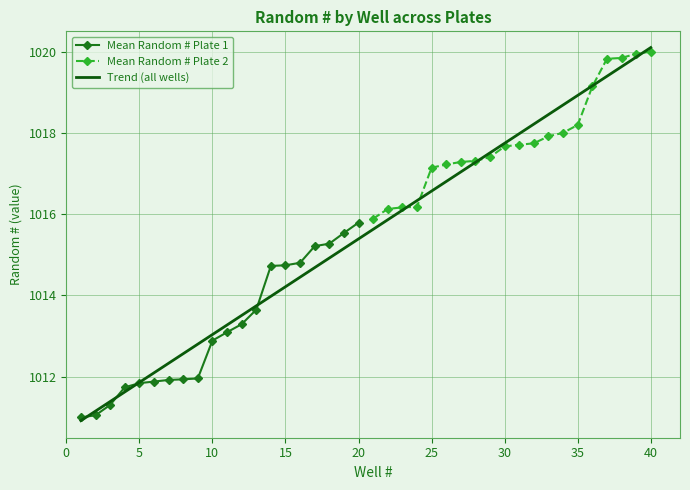

True or false: Mean Random # Plate 1 has a value of 1011.8 at 5.

True